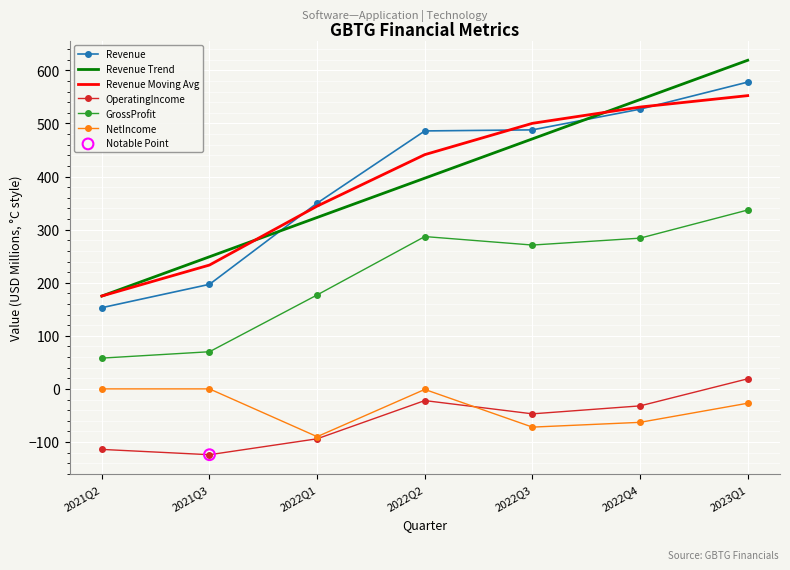

Is the value of NetIncome at 2021Q3 greater than the value of Revenue Trend at 2023Q1?

No